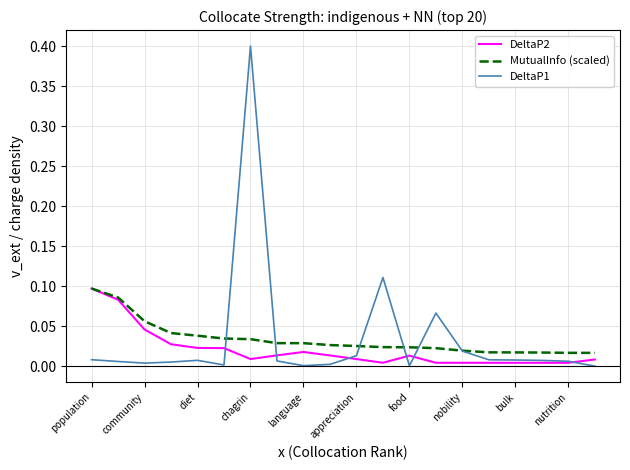

Which series has the largest range (max minus min)?

DeltaP1